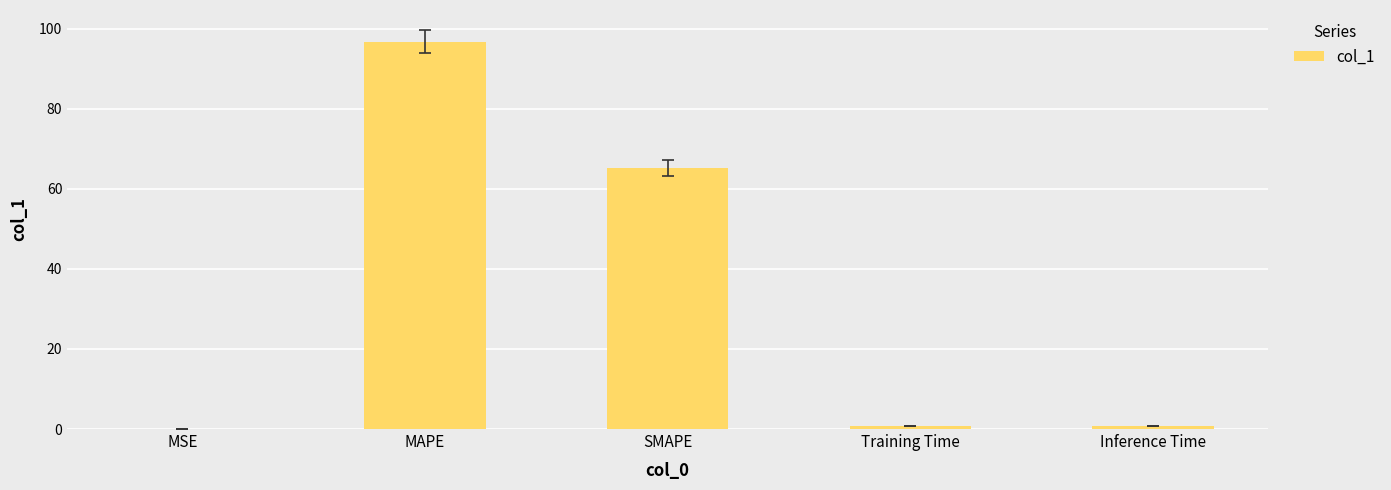

What is the difference between the values at Inference Time and MAPE?

96.0